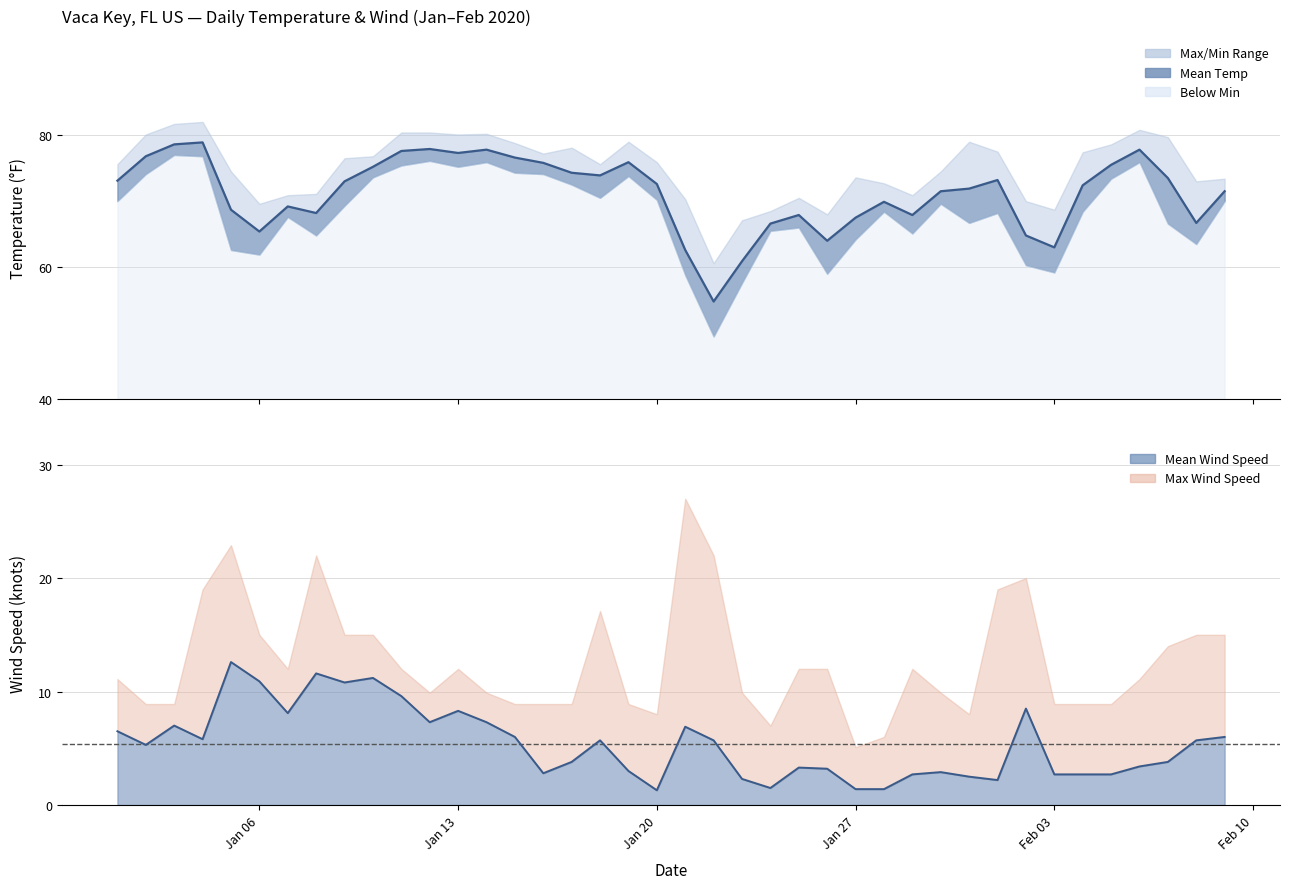

True or false: MXSPD and MIN cross at least once.

False